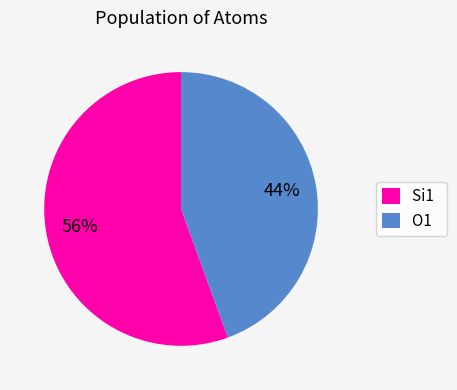

To the nearest percent, what percentage of the pie is O1?

44%